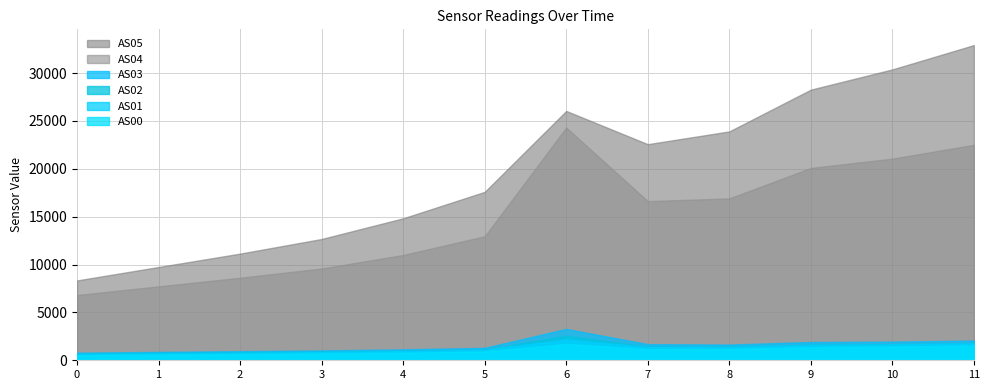

Which series has the largest range (max minus min)?

AS05